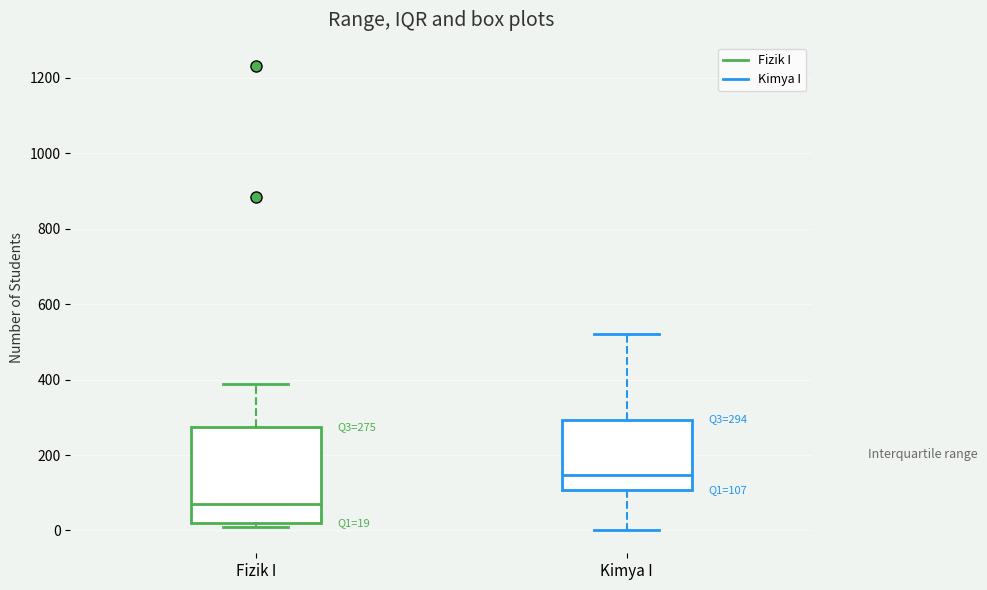

Which box is the tallest, from its lower edge to its upper edge?

Fizik I